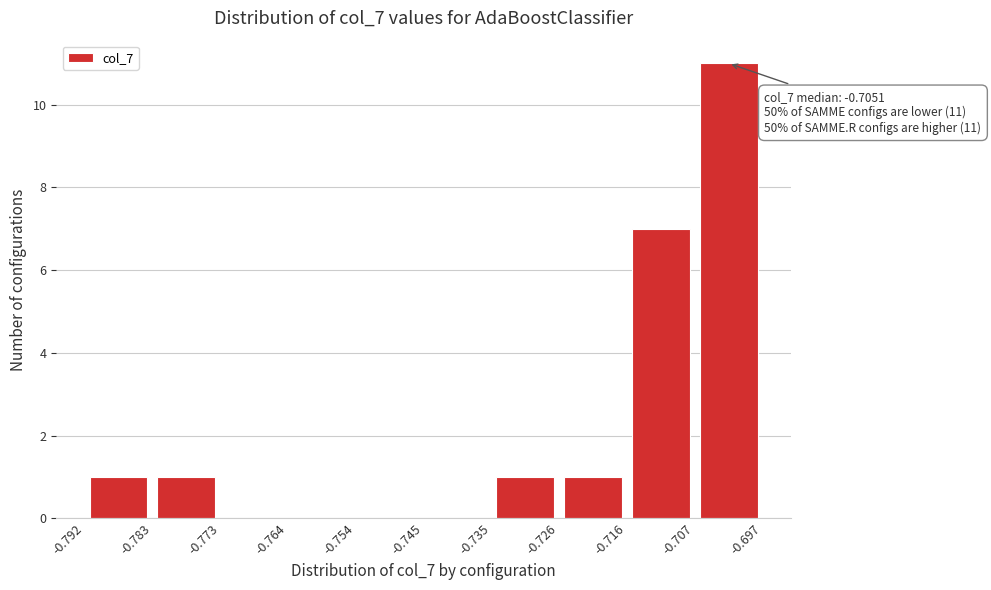

Over which range of the x-axis is the bar tallest?

-0.707 to -0.697